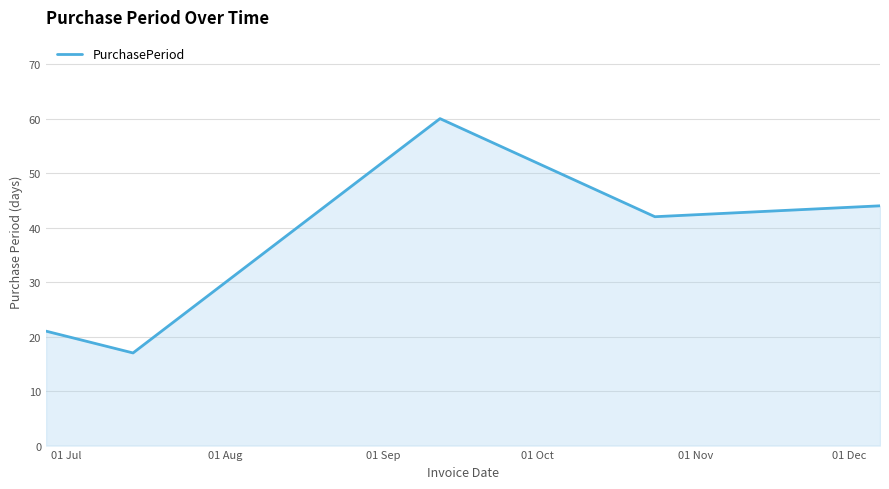

How many distinct data groups are displayed?

1